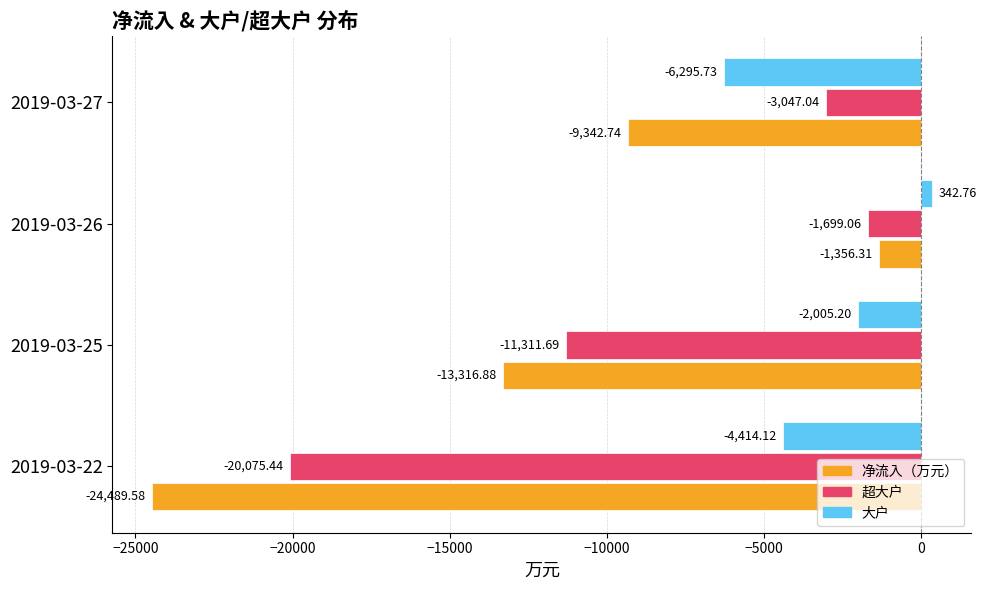

What is the total value across all series at 2019-03-27?

-18685.5